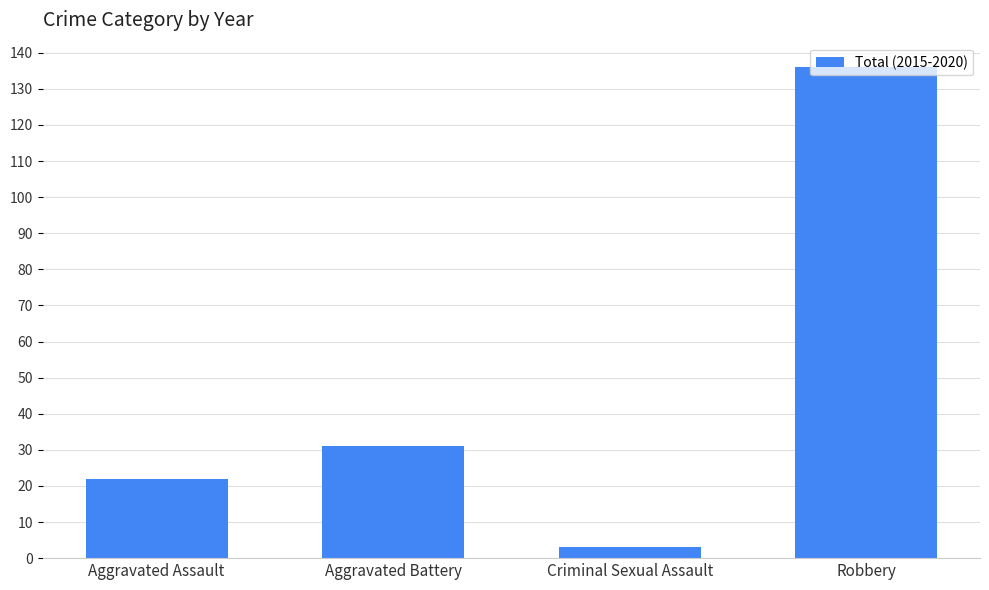

Rank the categories by value from highest to lowest.

Robbery, Aggravated Battery, Aggravated Assault, Criminal Sexual Assault